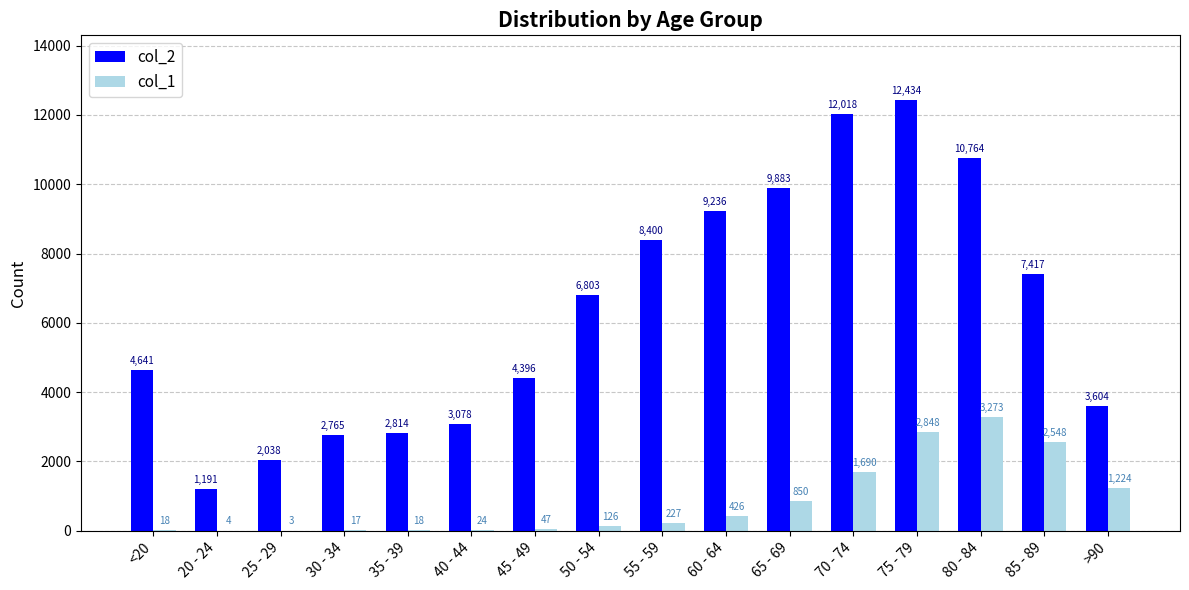

The col_2 series shows 4851 at >90. True or false?

False